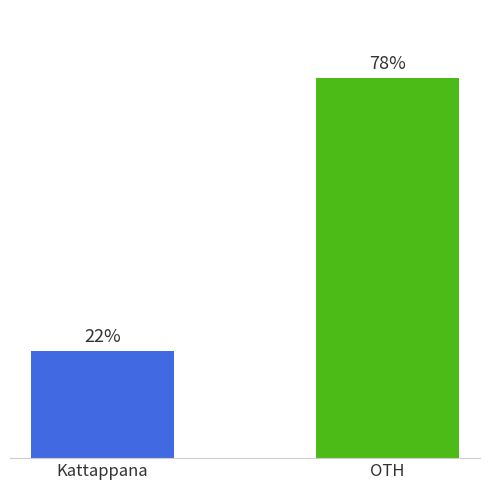

Which has a higher value, Kattappana or OTH?

OTH